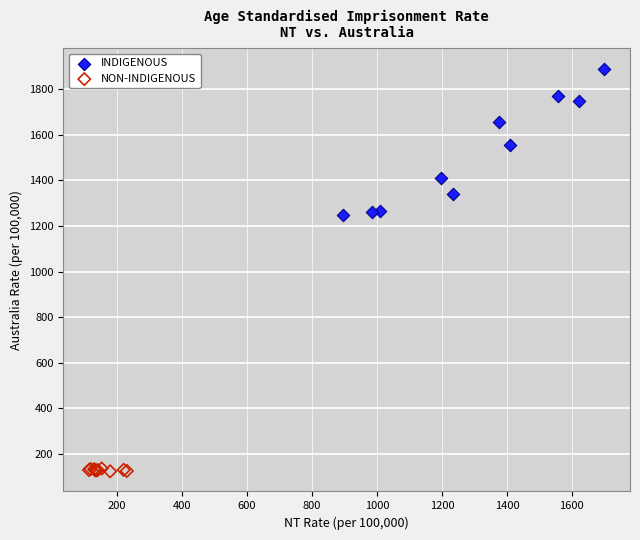

Which series reaches the minimum Y coordinate?

NON-INDIGENOUS